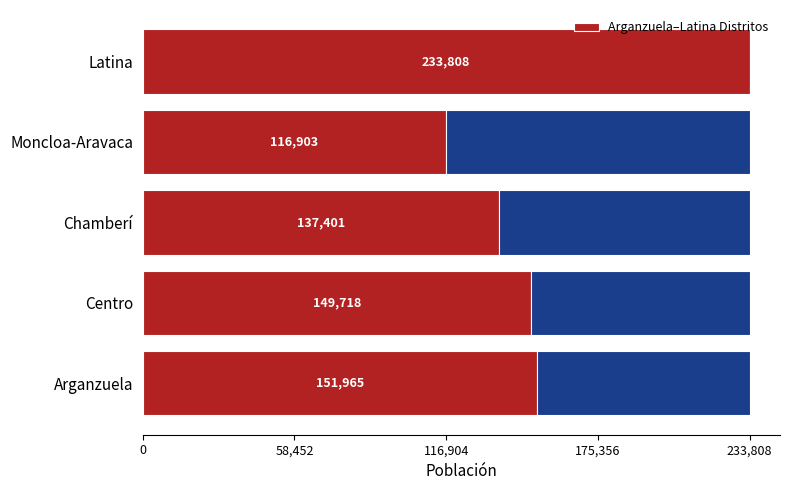

Reading left to right, what are all the values shown in this chart?

151965	149718	137401	116903	233808